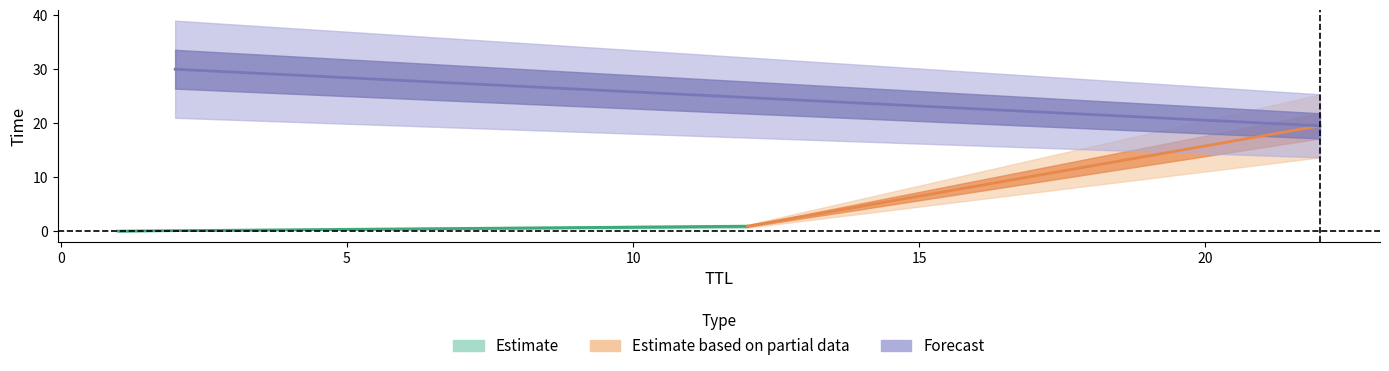

True or false: the data shows 0.0 at 1.

False